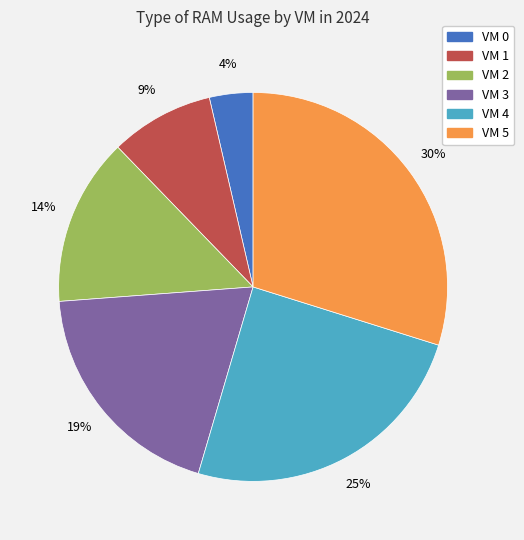

To the nearest percent, what is the combined percentage of VM 5 and VM 2?

44%